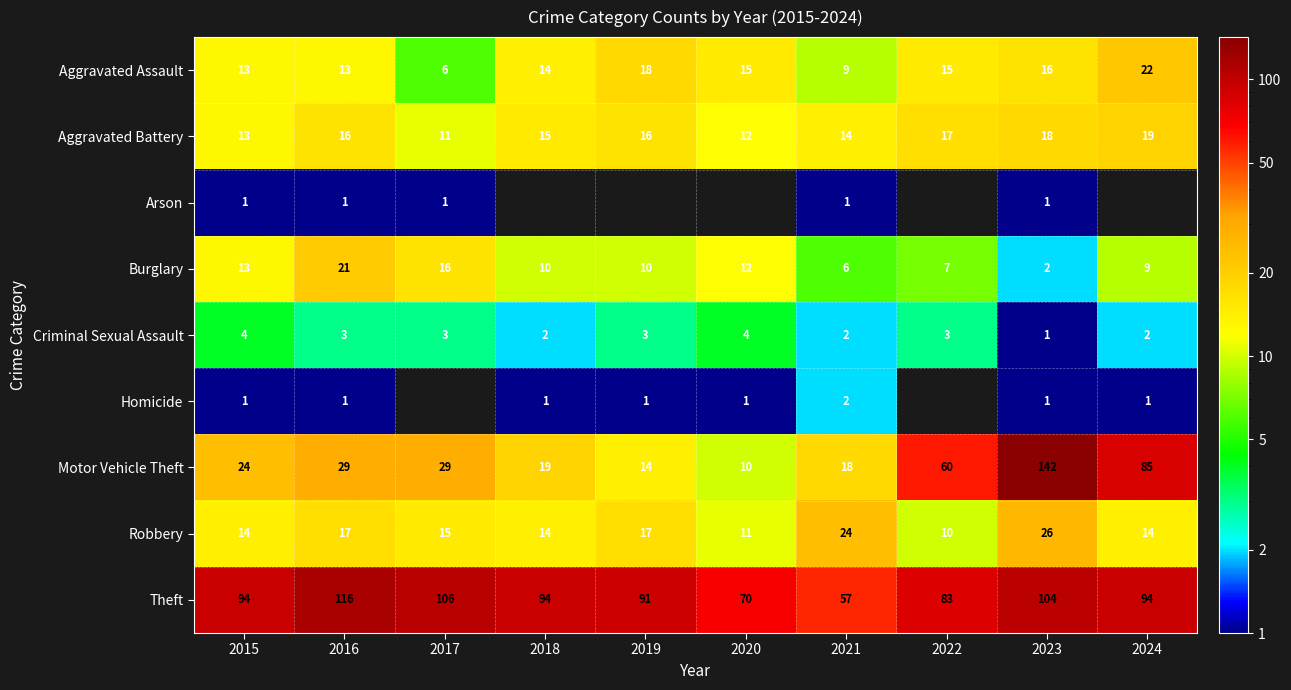

What is the sum of the Theft values at 2015 and 2021?

151